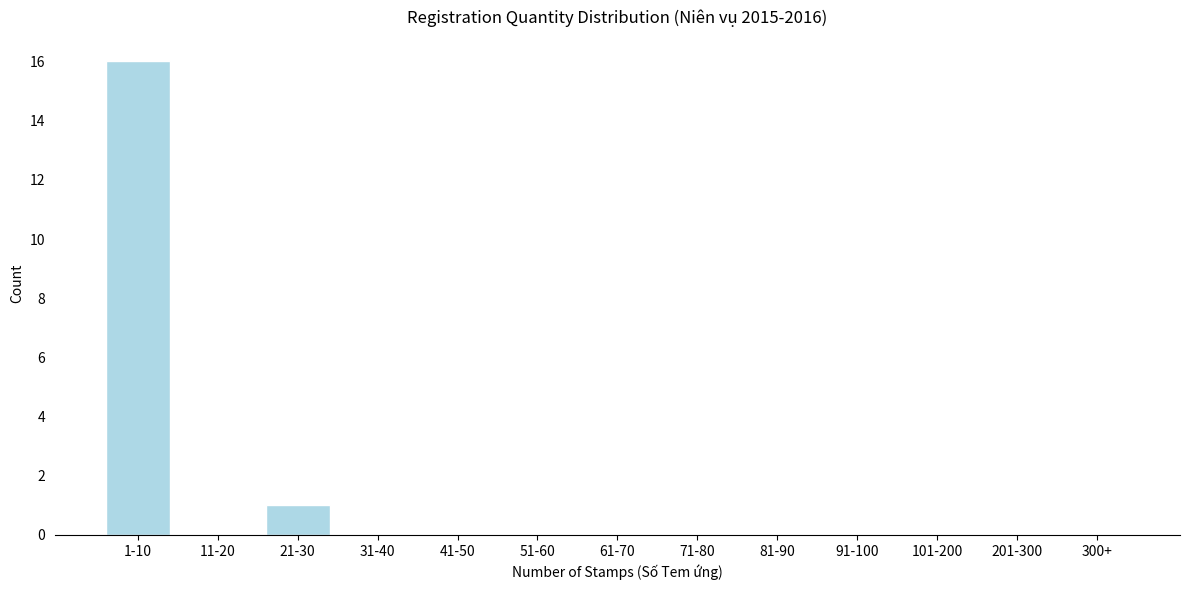

Reading right to left, list all the values displayed in this chart.

300+=0	201-300=0	101-200=0	91-100=0	81-90=0	71-80=0	61-70=0	51-60=0	41-50=0	31-40=0	21-30=1	11-20=0	1-10=16